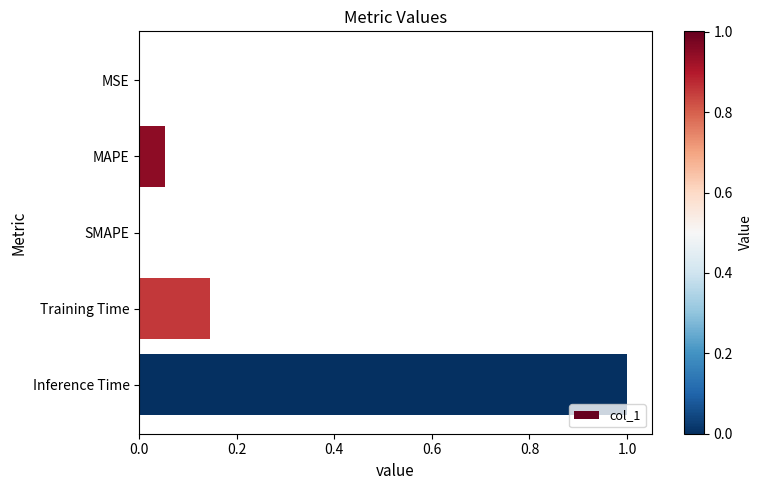

What is the sum of all values?

1.2